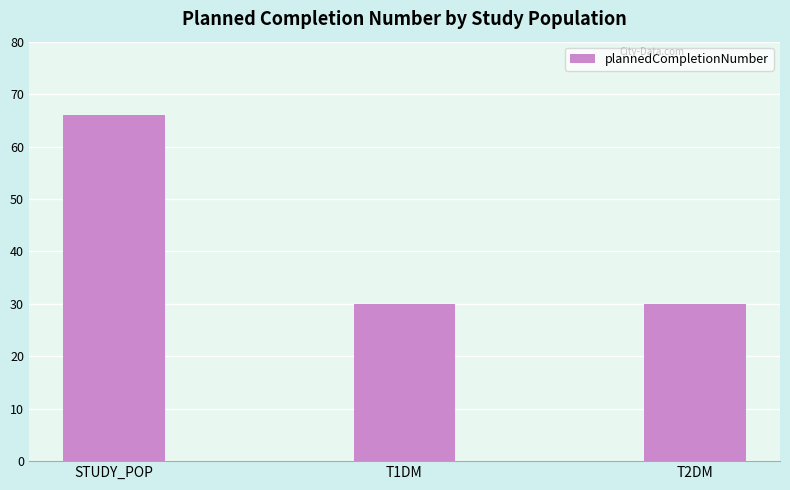

True or false: the data shows 30 at T2DM.

True